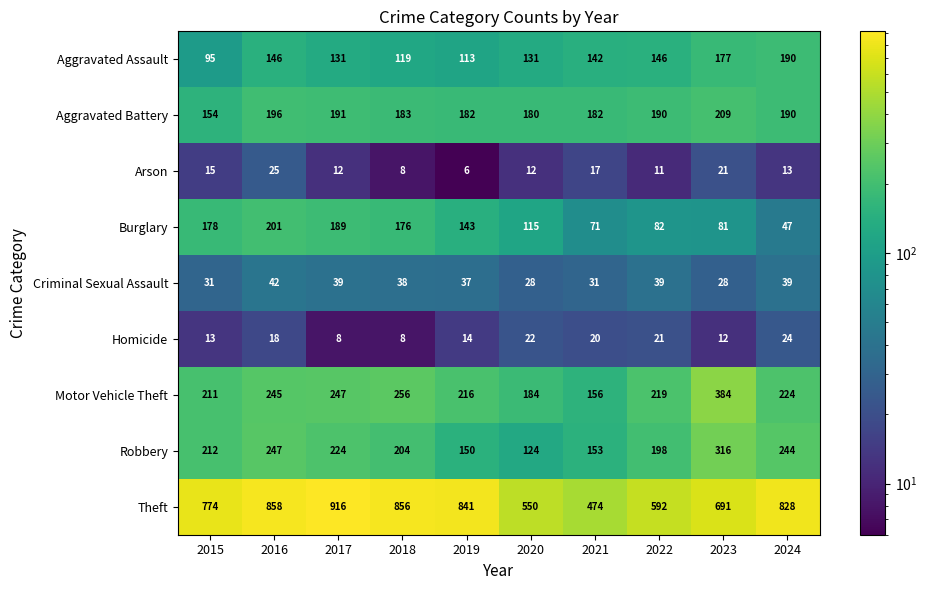

Is it true that Burglary equals 283 at 2016?

False